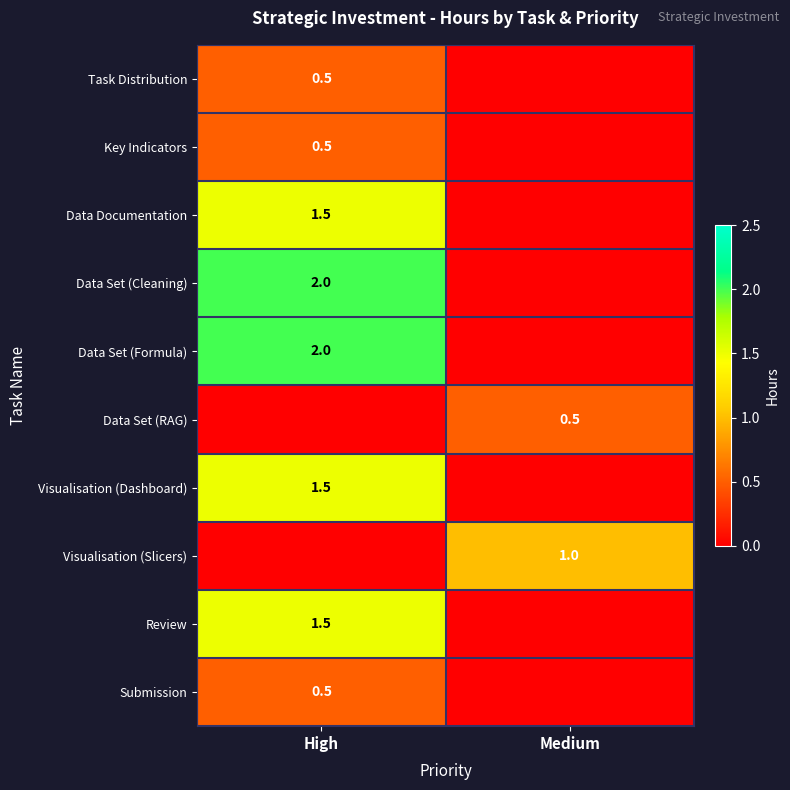

Is the value of Submission at High greater than the value of Visualisation (Slicers) at Medium?

No